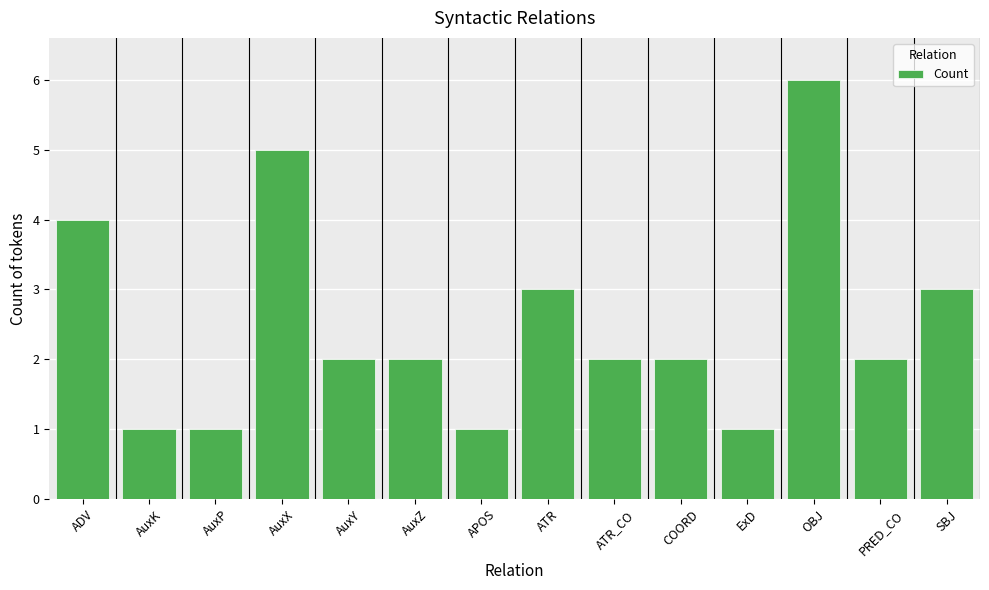

What is the maximum value shown in the chart?

6